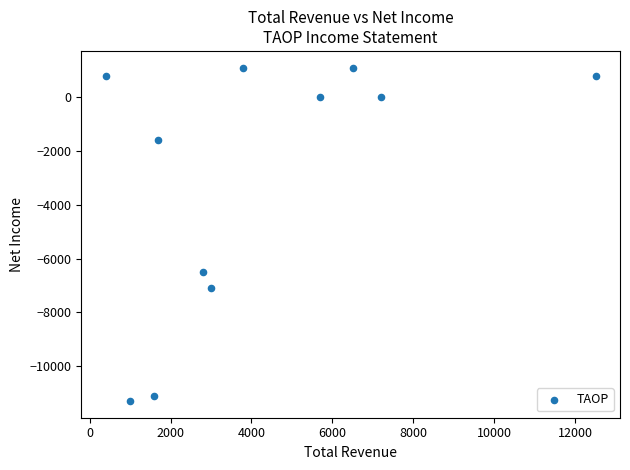

What is the range of Y values (max minus min)?

12400